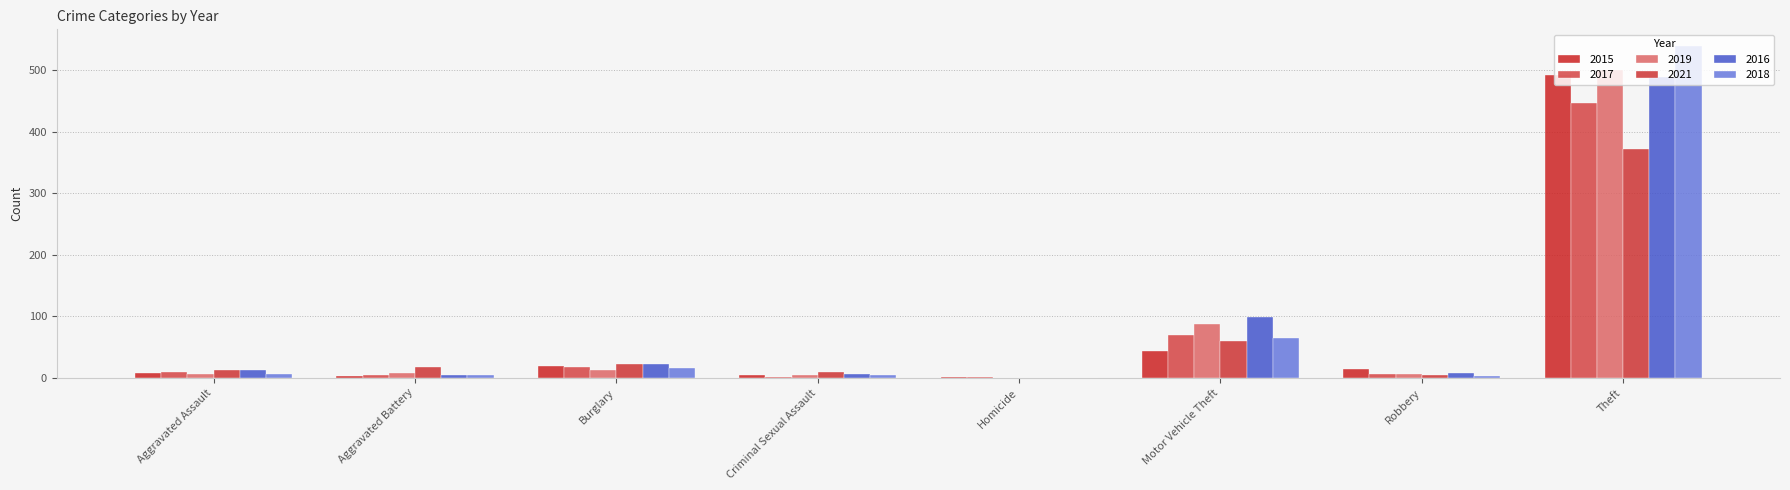

Which category has the highest value in the 2016 series?

Theft